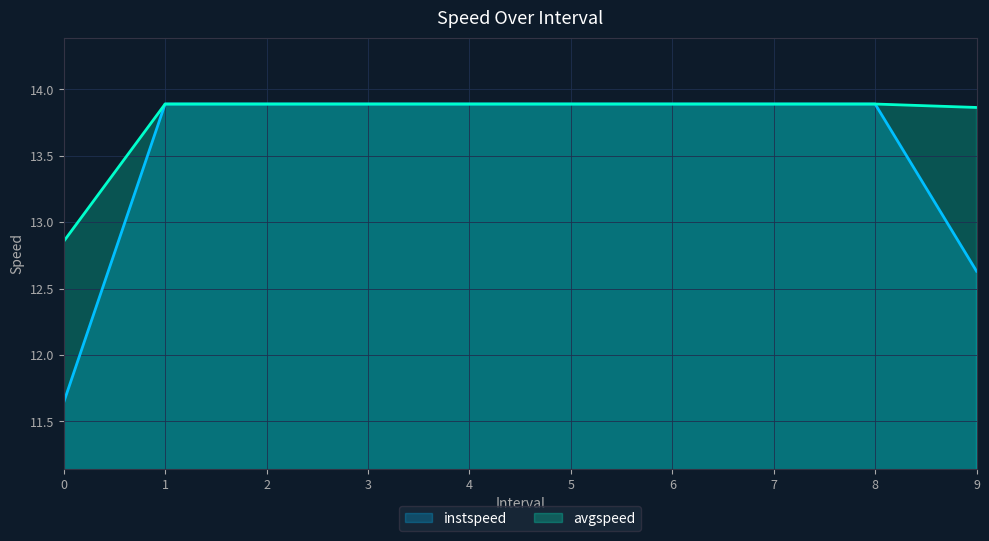

True or false: avgspeed has a value of 19.7 at 1.

False